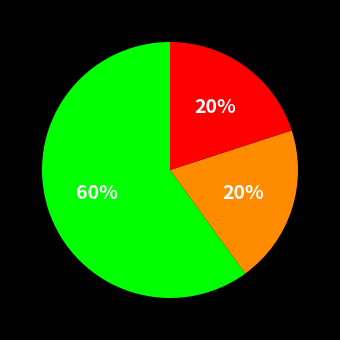

To the nearest percent, what is the average slice percentage?

33%